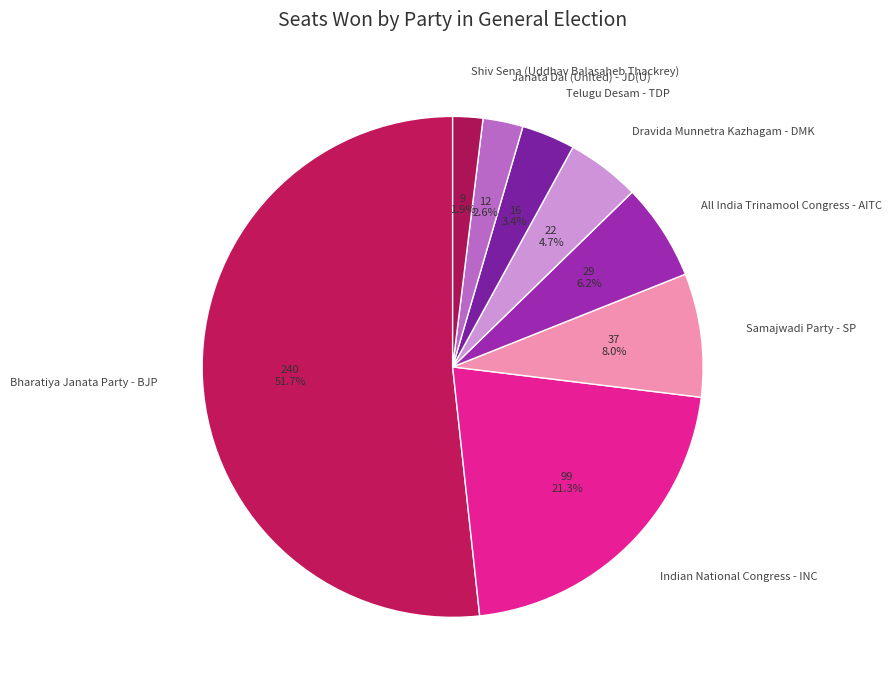

Is it true that Bharatiya Janata Party - BJP is 52% of the pie?

True